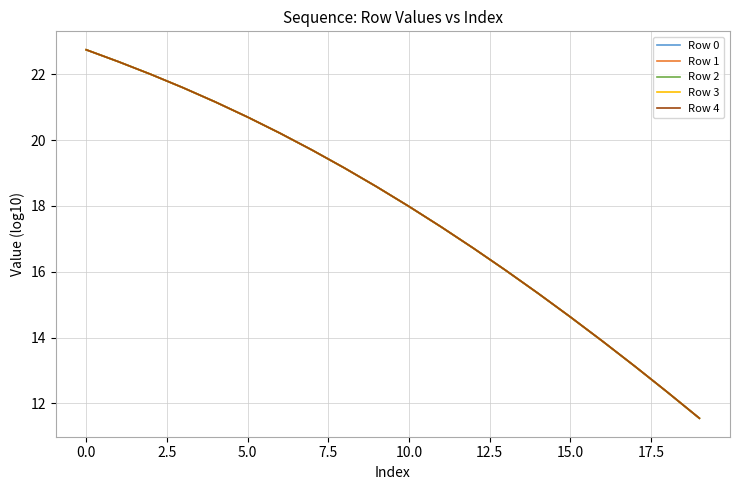

List the series in order of their overall mean, lowest first.

Row 0, Row 1, Row 2, Row 3, Row 4